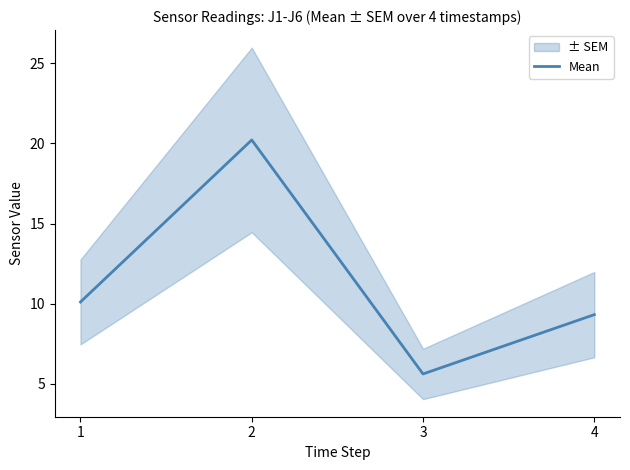

What is the difference between the maximum and minimum values?

14.6